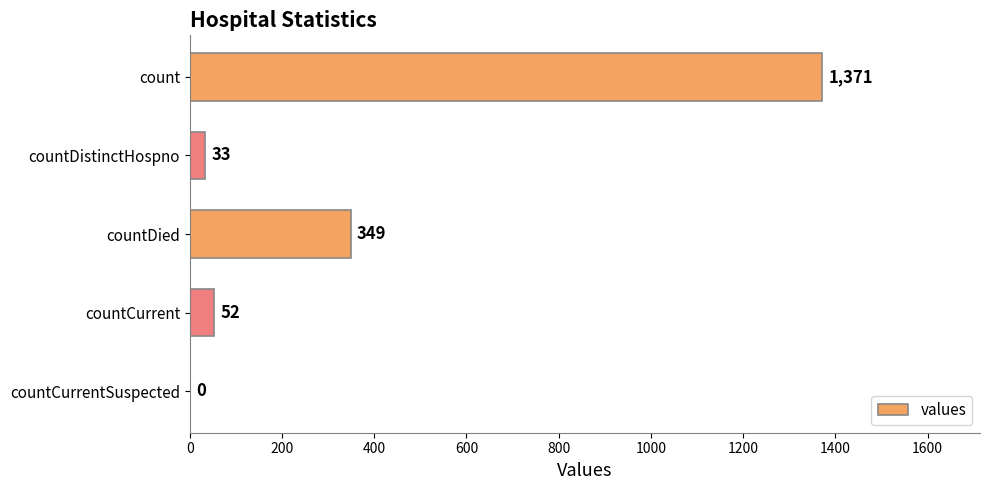

What is the change in value from countDistinctHospno to countCurrentSuspected?

-33